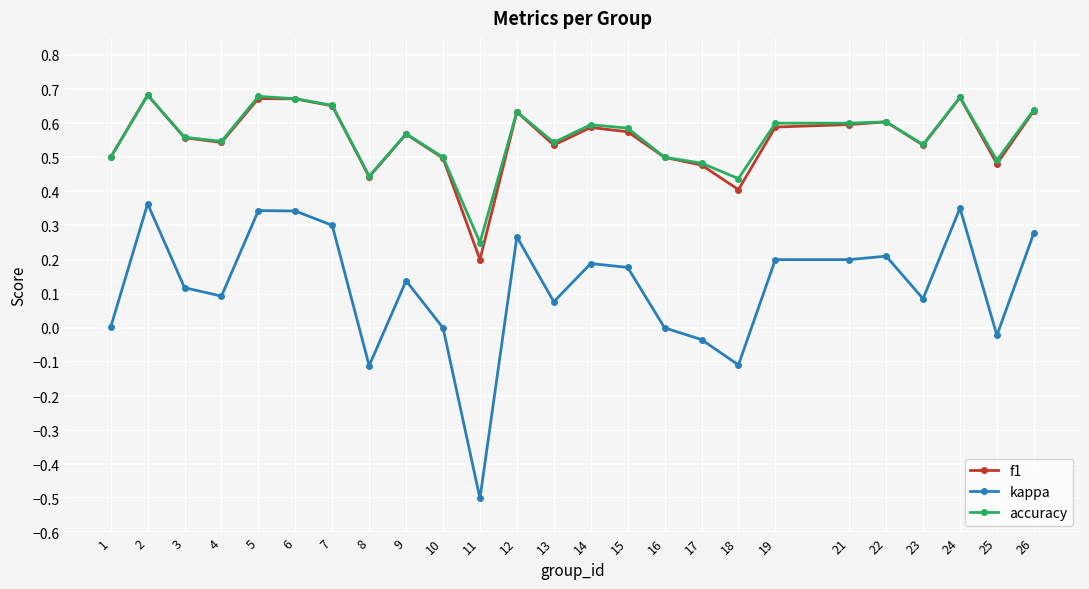

How many distinct data groups are displayed?

3